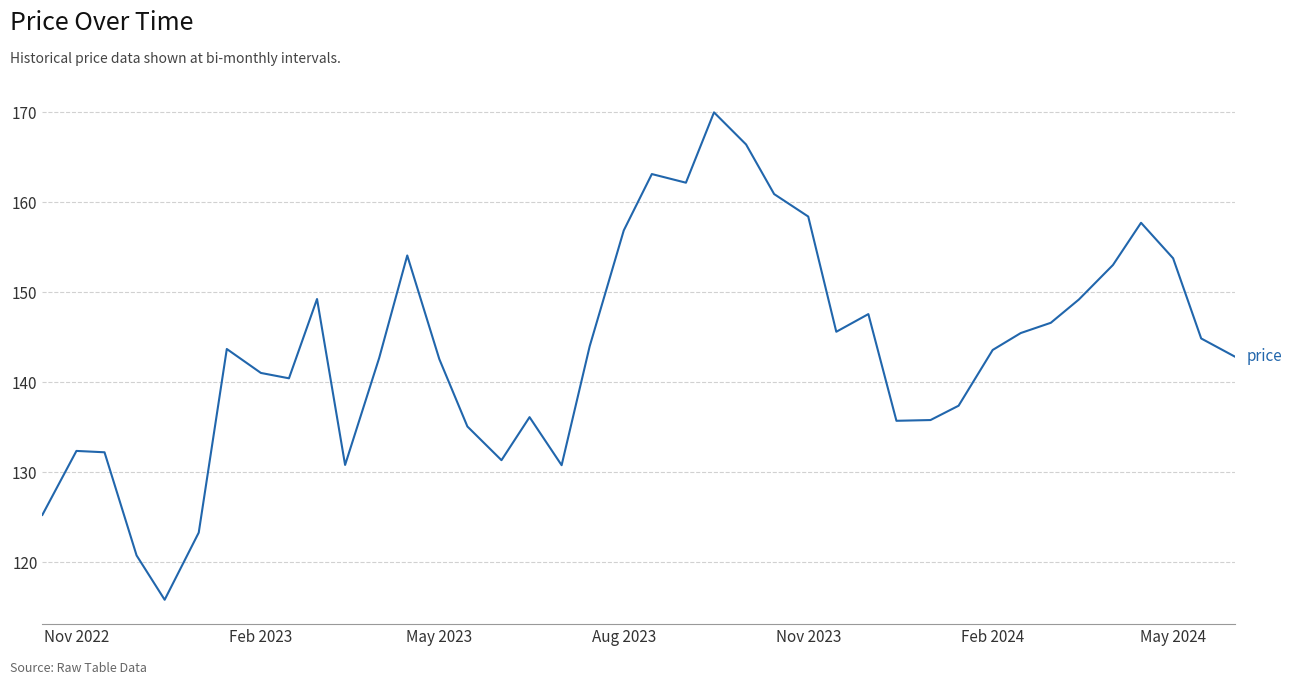

What is the difference between the maximum and minimum values?

54.2